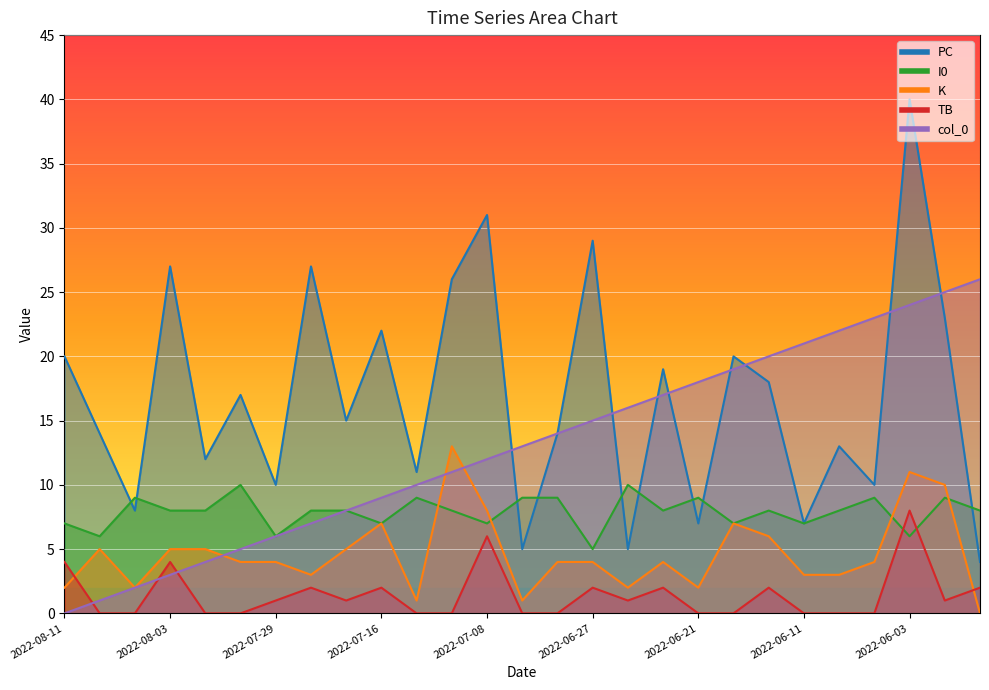

Count the number of data series in this chart.

5